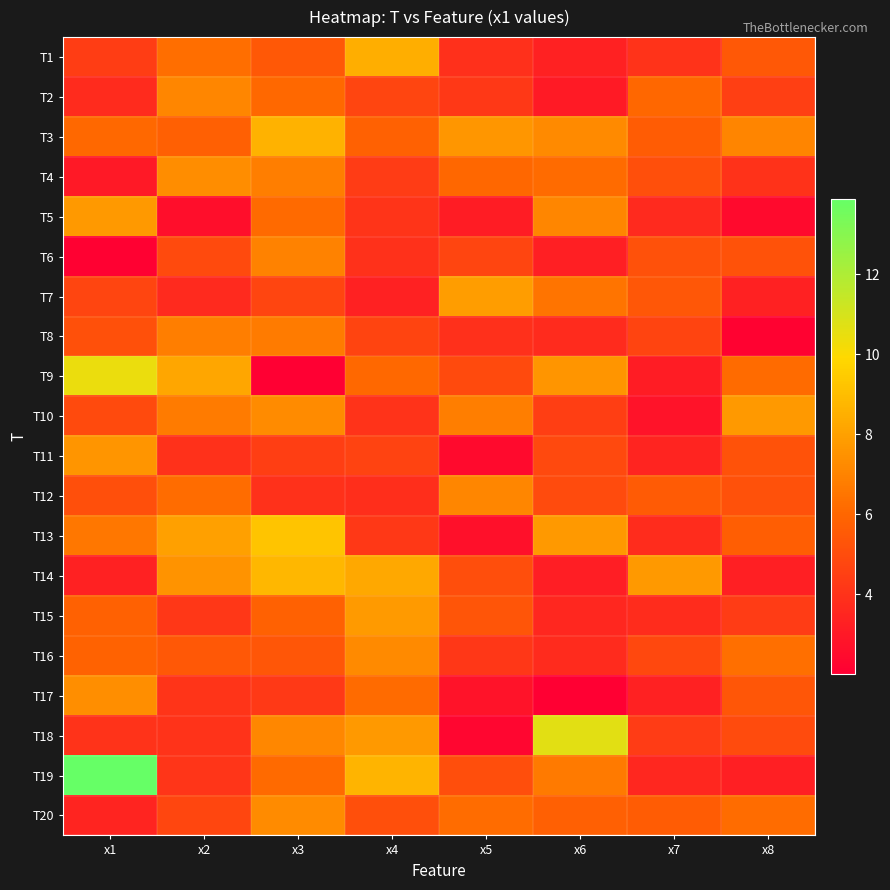

Count the number of categories in the chart.

8